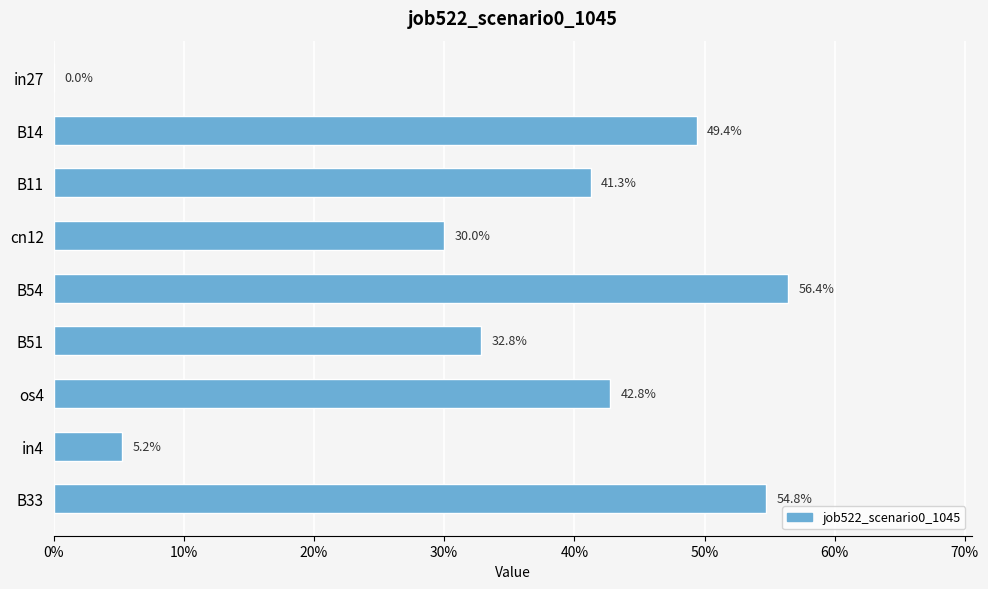

What is the difference between the second highest and second lowest values?

0.5